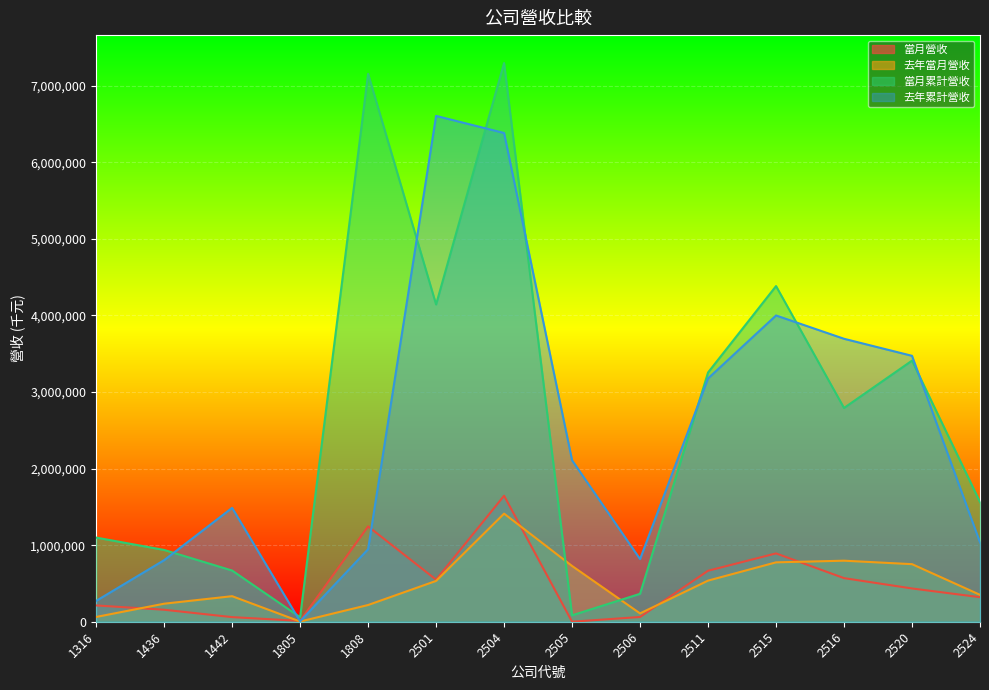

What is the value of the 當月營收 point at the 9th from the left?

61841